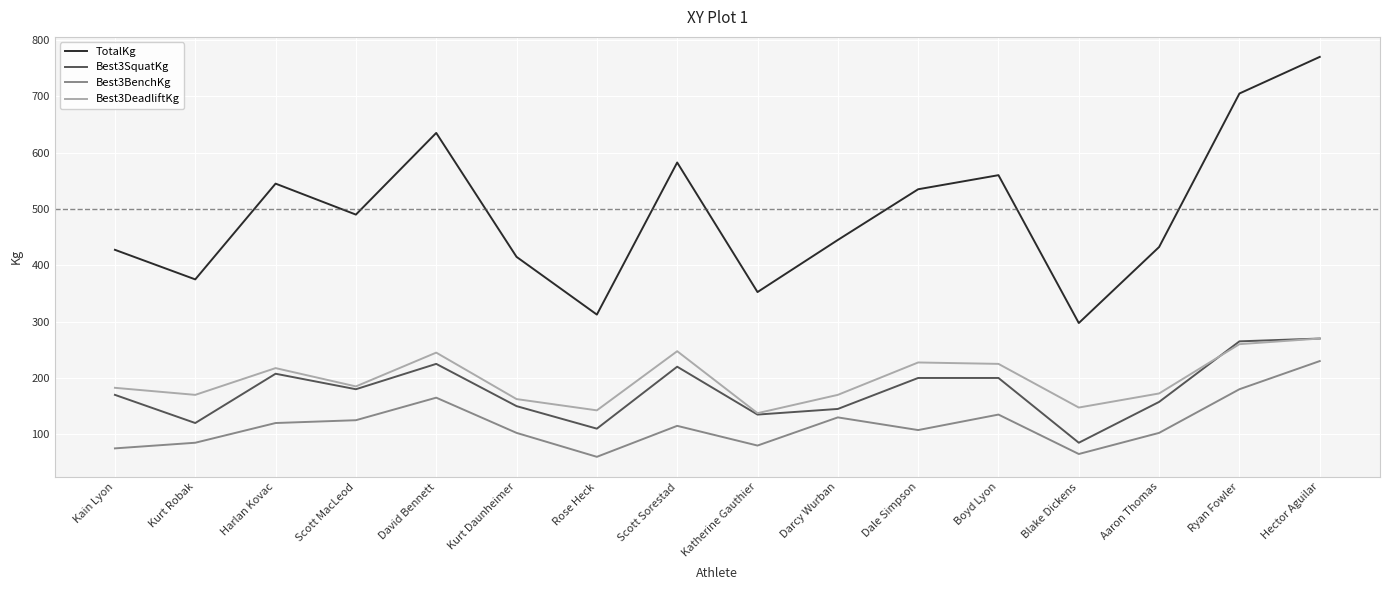

What is the smallest value displayed?

60.0